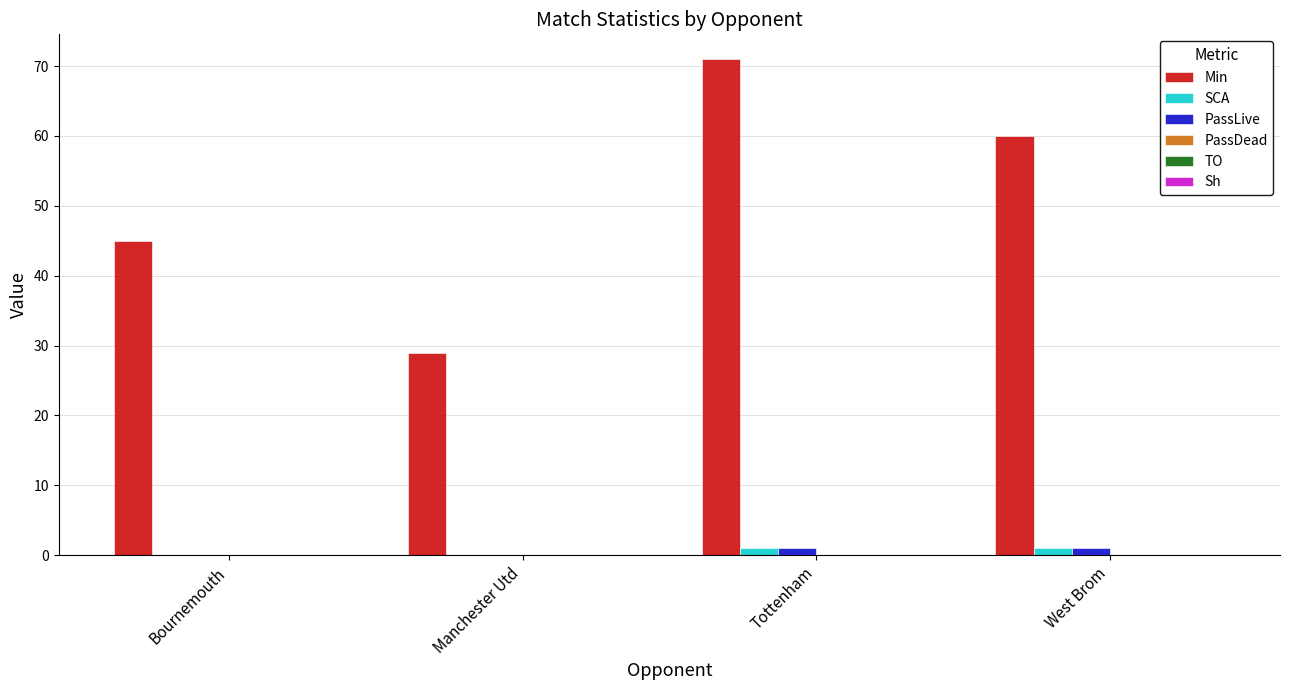

How many groups of bars are there?

4